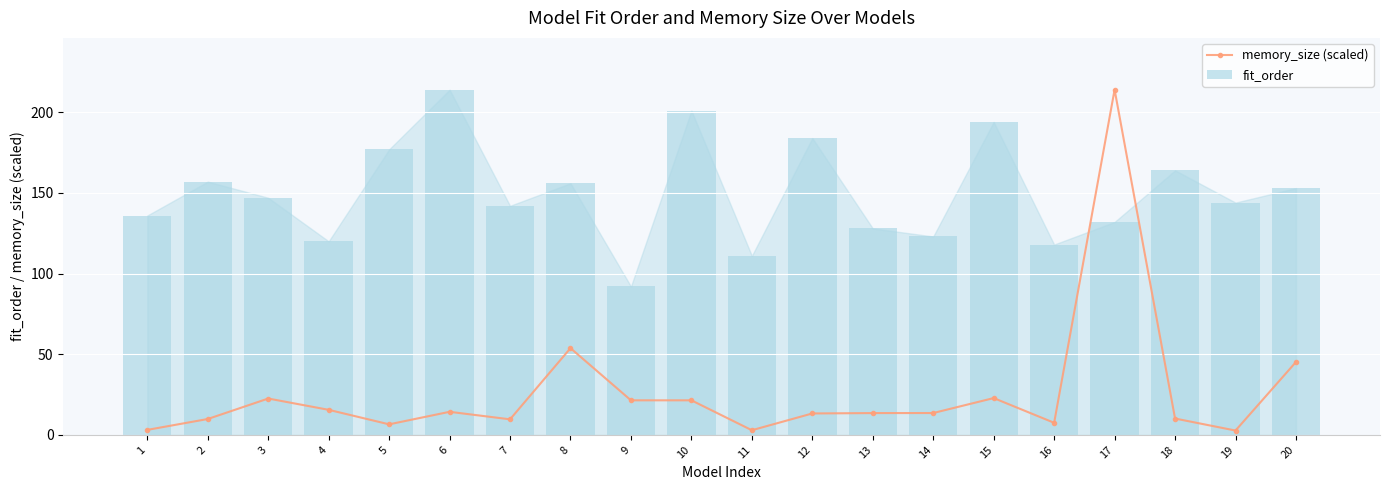

What is the highest value of the memory_size (scaled) series?

214.0